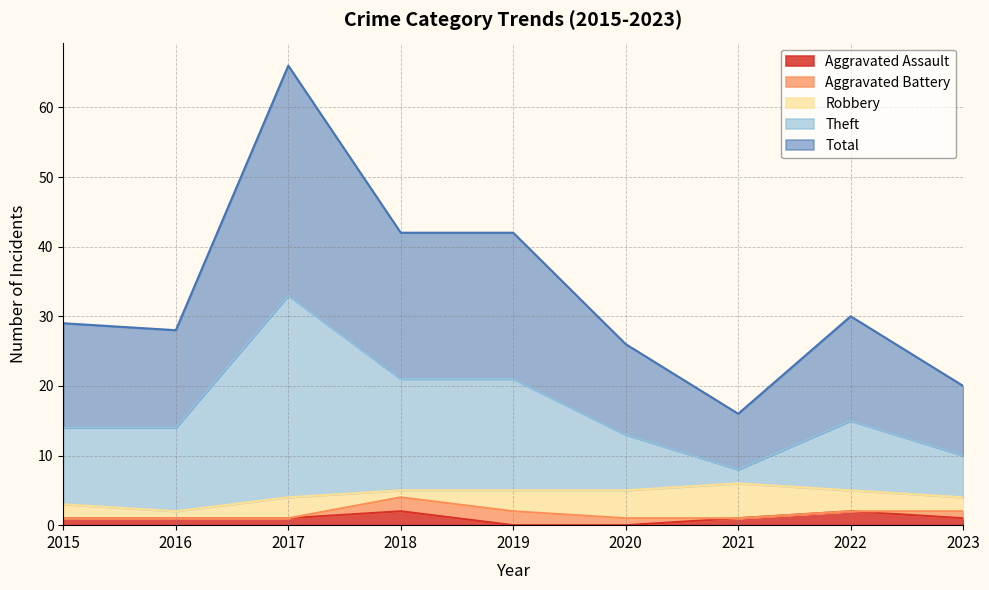

Does the chart have visible grid lines?

Yes